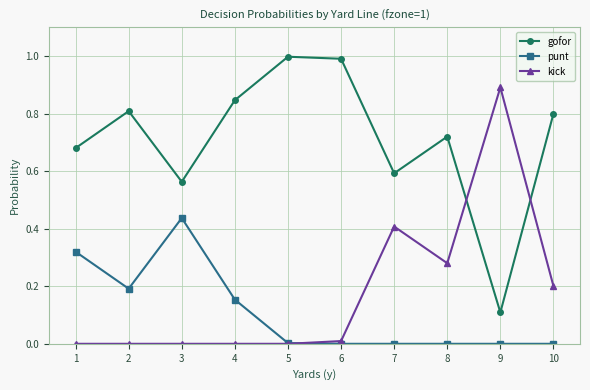

What is the difference between the highest and lowest values at 9?

0.9